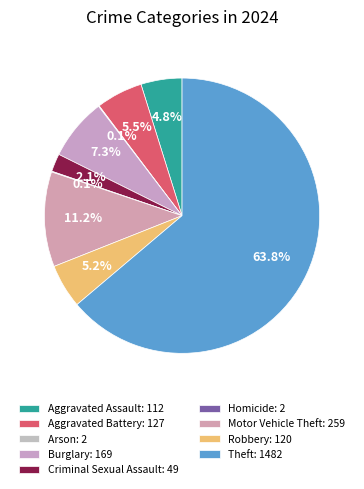

Count the number of slices in the pie.

9